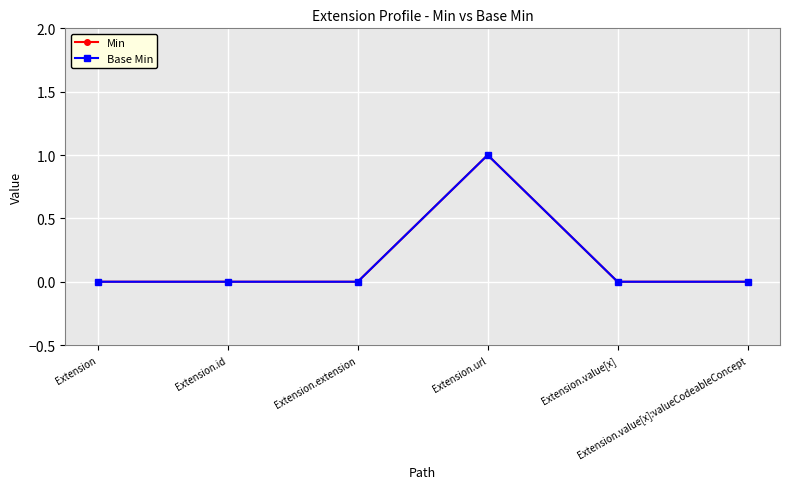

Is this an area chart (filled region under the line)?

No